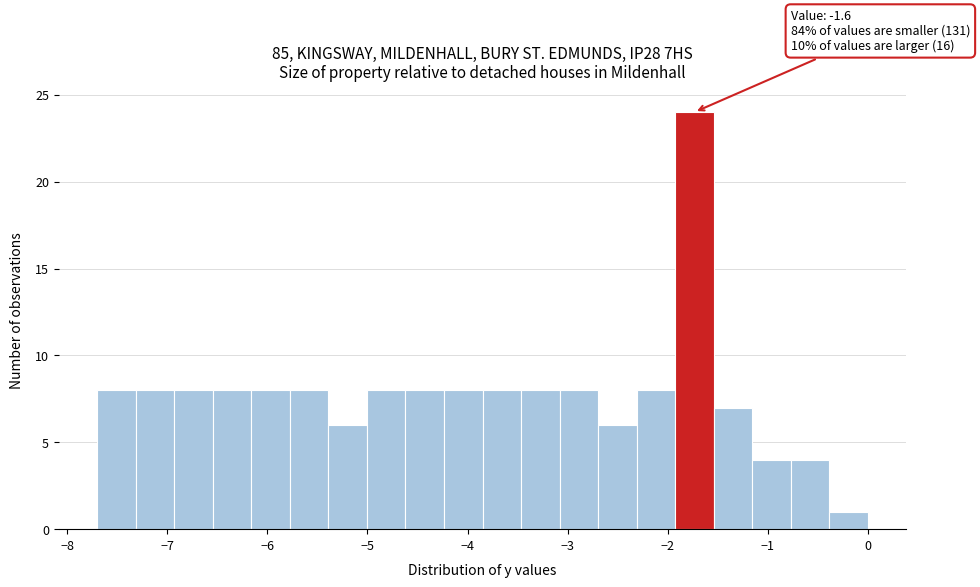

Around what value on the x-axis is the tallest bar? Give the approximate position of its centre, as read against the axis.

-1.7